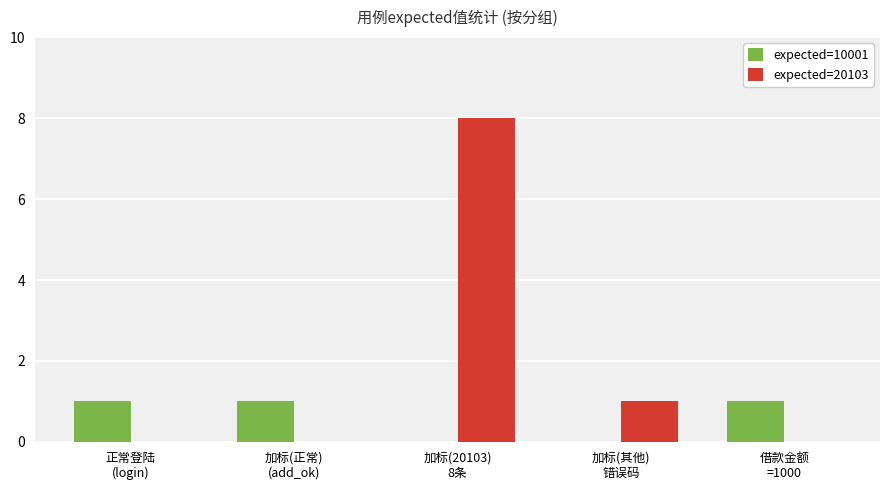

True or false: expected=20103 has a value of 0 at 加标(其他)
错误码.

False